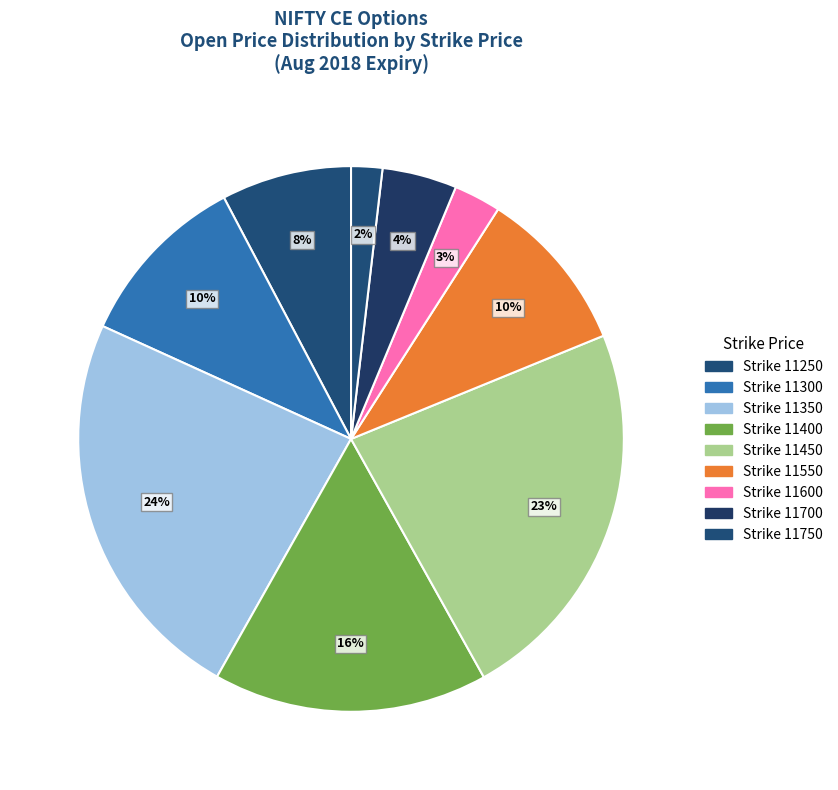

How many slices are in this pie chart?

9